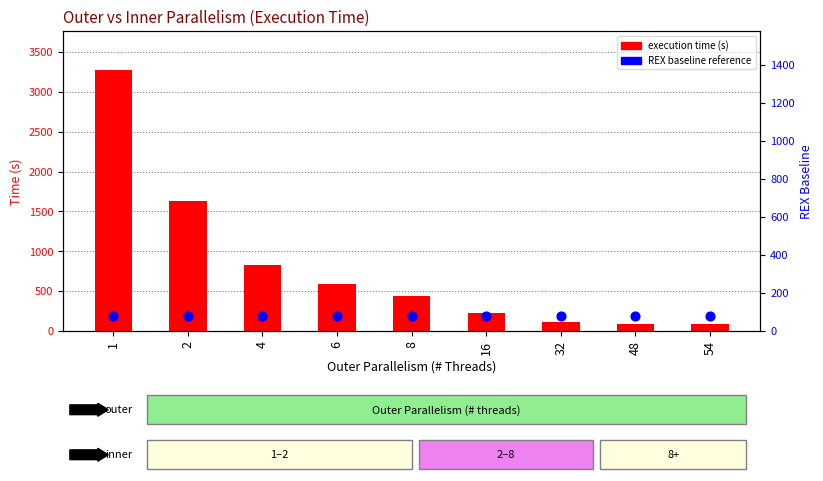

Is the value of REX baseline at 32 greater than the value of Inner=1 (time) at 8?

No